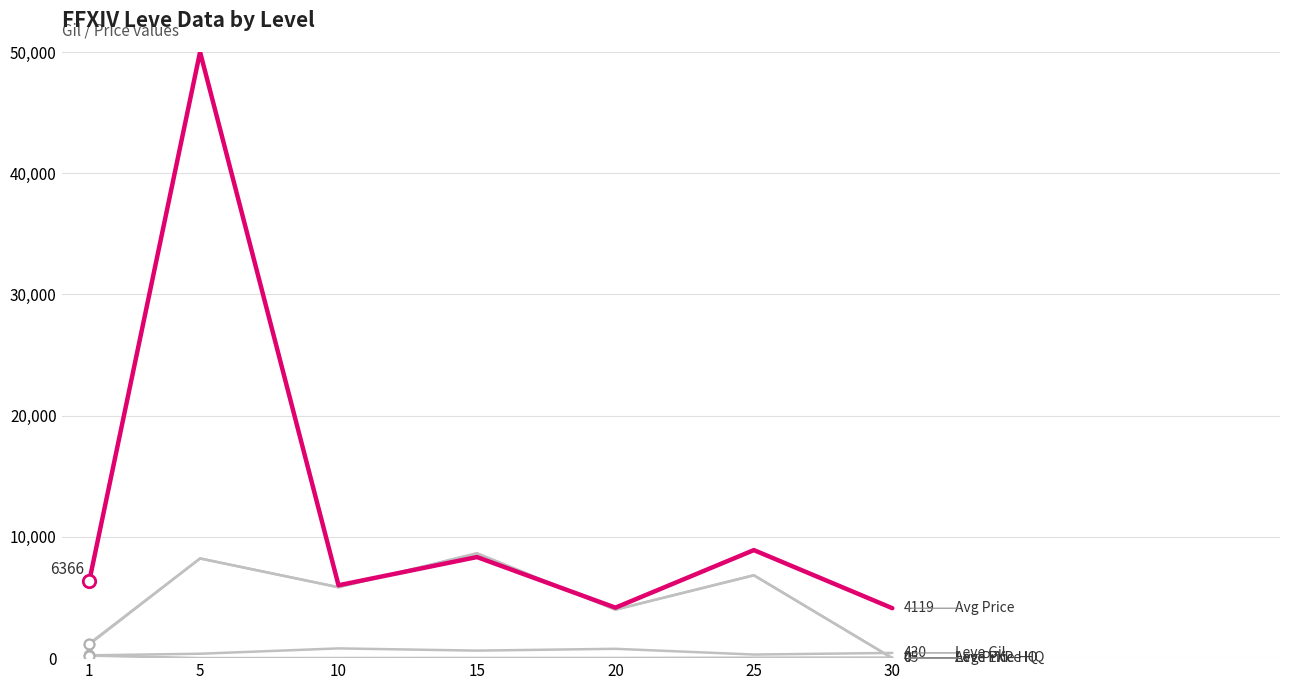

At which category is the sum across all series the highest?

5